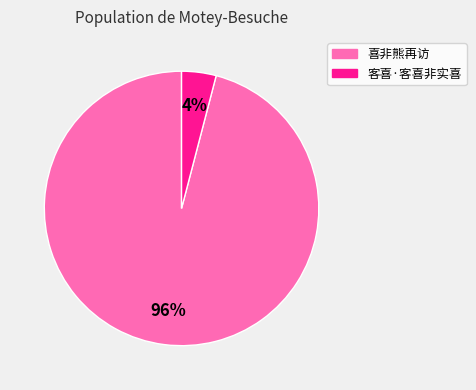

To the nearest percent, what is the difference between the 客喜·客喜非实喜 and 喜非熊再访 slice percentages?

92%